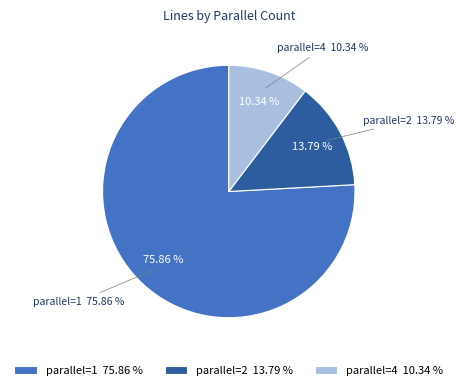

Does 2 represent more than half of the total?

No